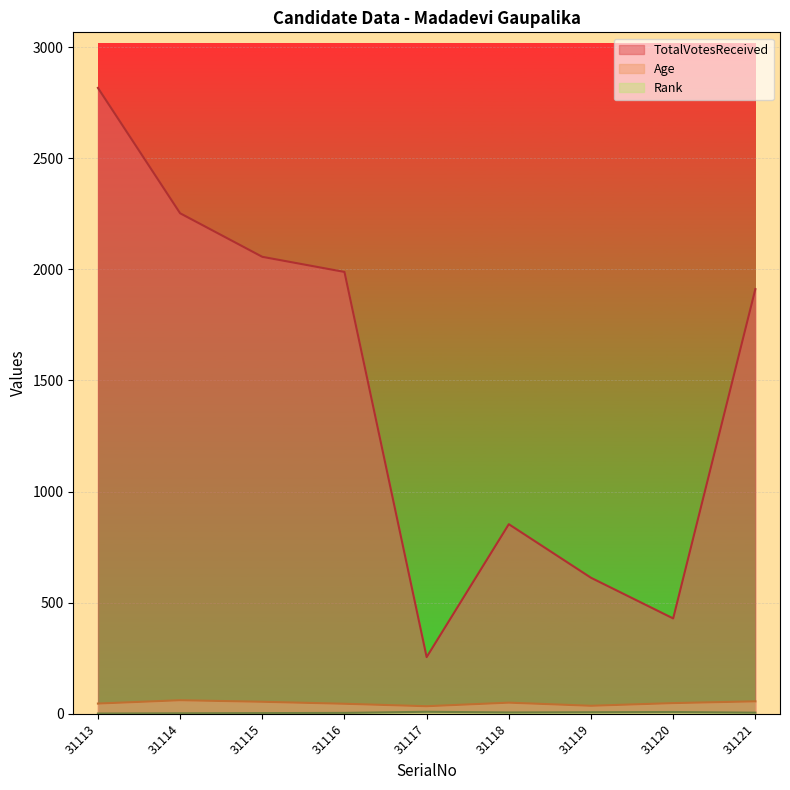

What is the difference between the maximum and minimum values in the Age series?

27